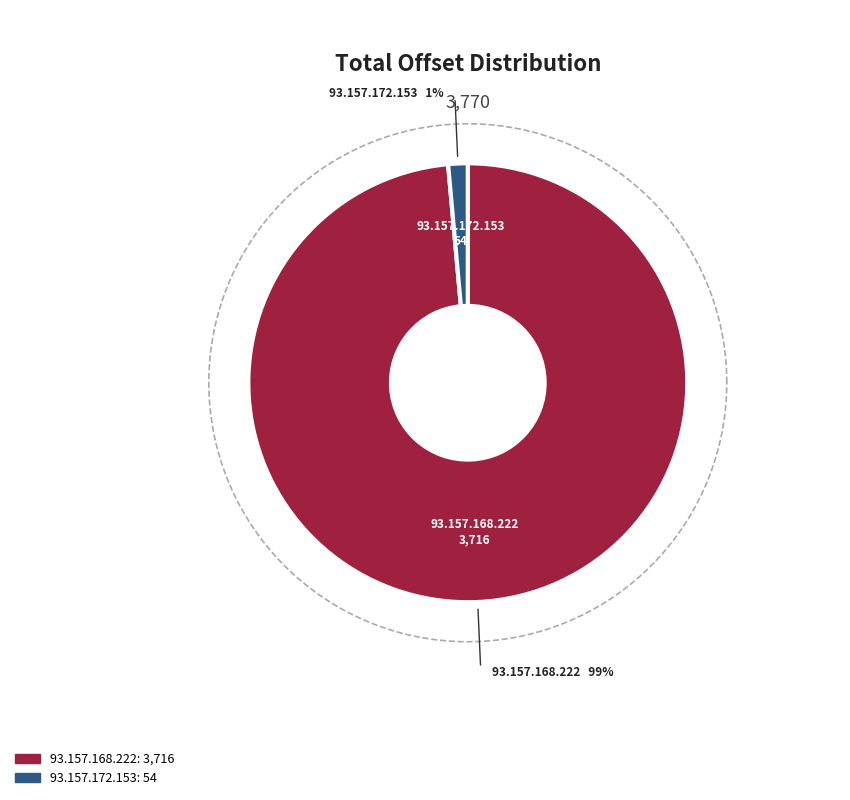

What is the change in value from 93.157.168.222 to 93.157.172.153?

-3662